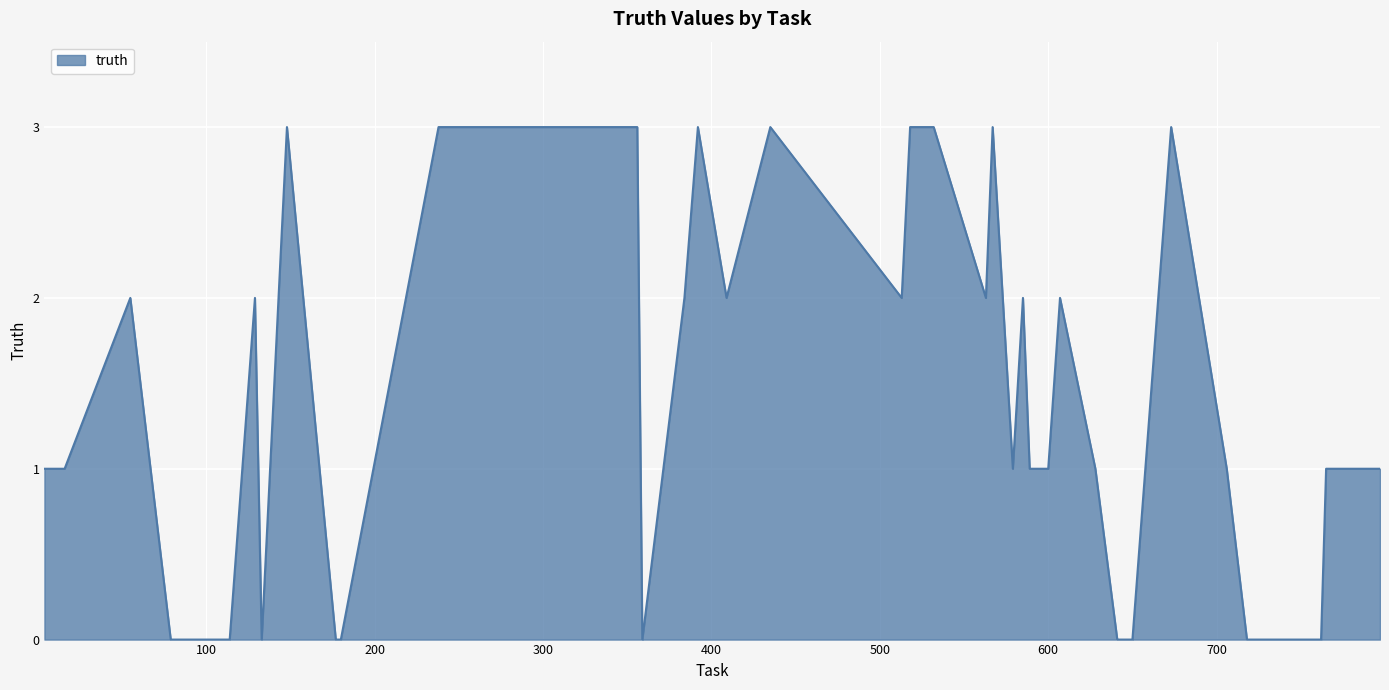

What is the greatest value displayed?

3